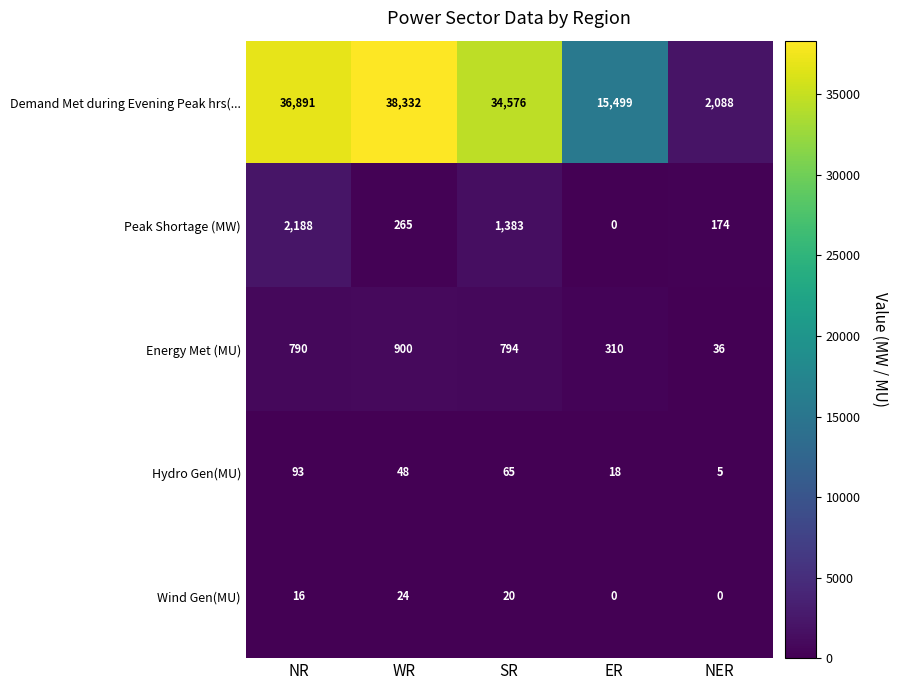

Is it true that Wind Gen(MU) equals 0 at NER?

True